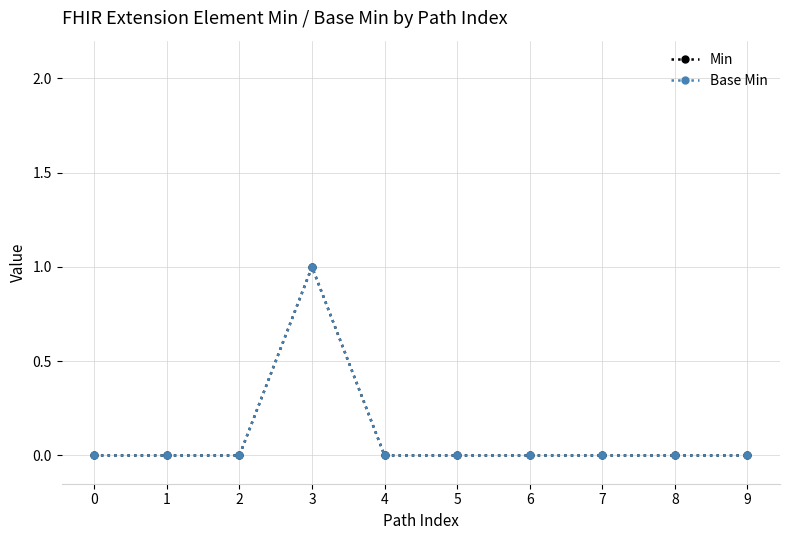

True or false: Base Min and Min intersect in this chart.

False